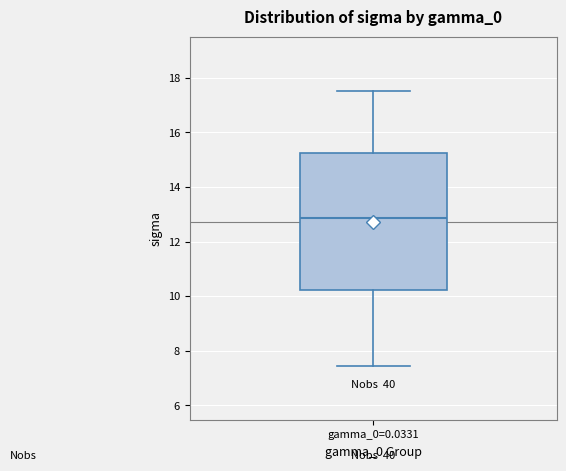

Where does the upper whisker of the box for gamma_0=0.0331 end on the y-axis? The values are not printed on the chart, so give them approximately, as read against the axis.

17.6